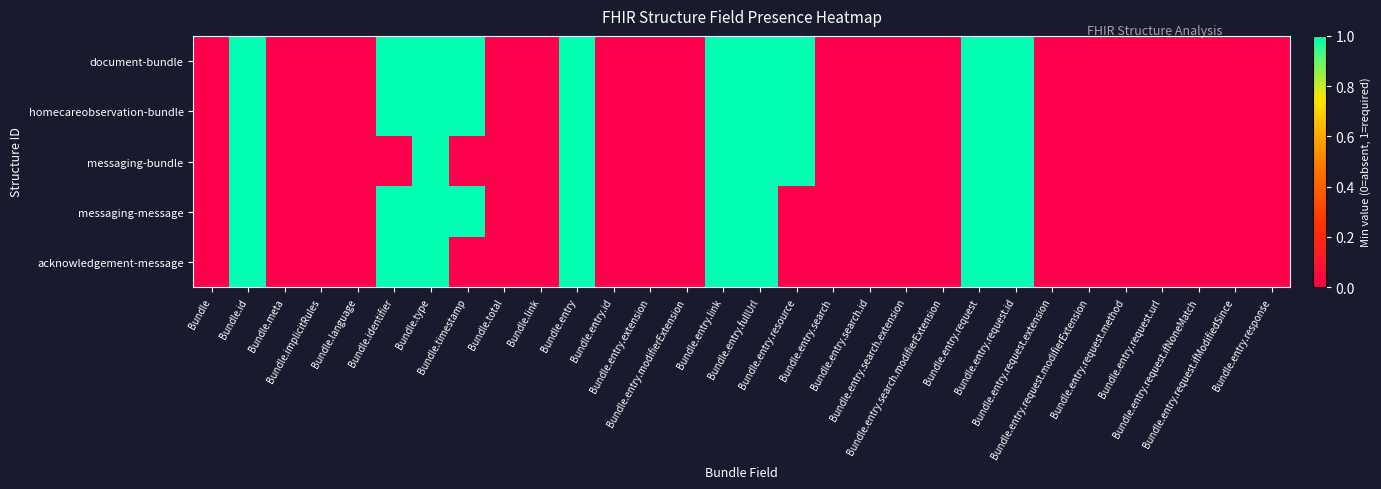

Which series has the largest total across all categories?

document-bundle